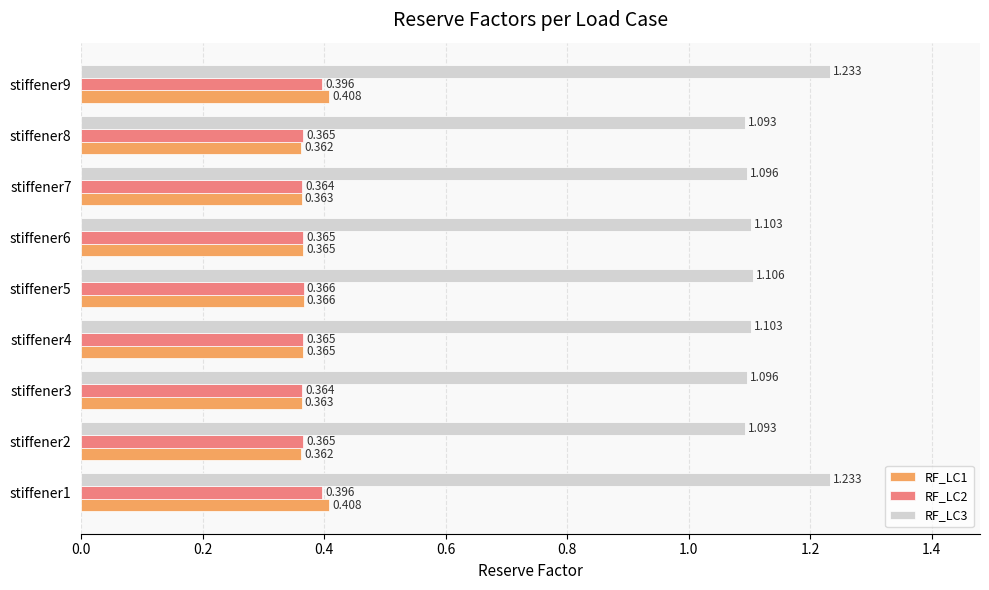

Is the value of RF_LC3 at stiffener6 greater than the value of RF_LC2 at stiffener6?

Yes